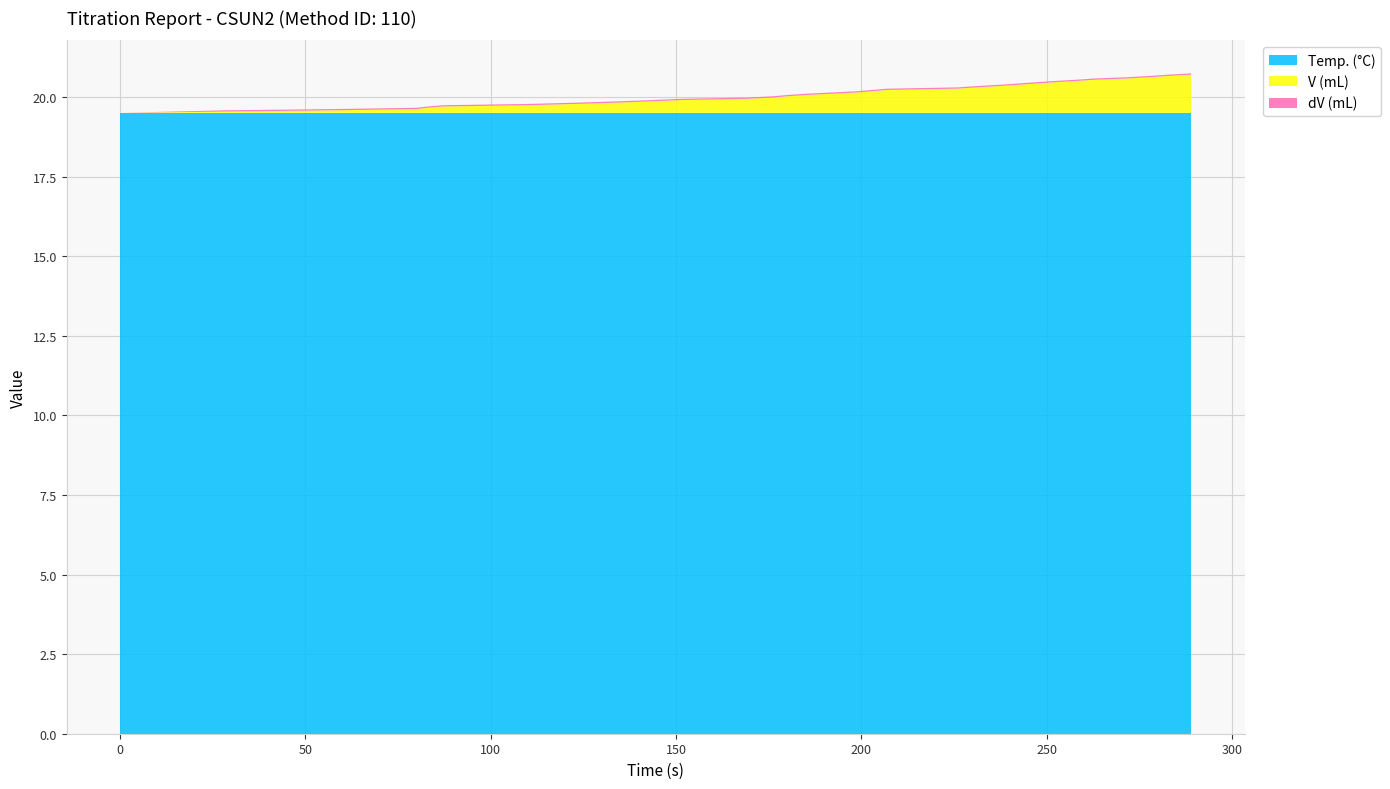

Reading right to left, what are all the values shown in this chart?

Temp. (°C): 289=19.5	283=19.5	278=19.5	272=19.5	263=19.5	258=19.5	252=19.5	247=19.5	242=19.5	237=19.5	231=19.5	226=19.5	207=19.5	203=19.5	199=19.5	192=19.5	185=19.5	180=19.5	176=19.5	169=19.5	151=19.5	143=19.5	134=19.5	123=19.5	110=19.5	87=19.5	83=19.5	80=19.5	58=19.5	28=19.5	0=19.5
V (mL): 289=1.2	283=1.2	278=1.1	272=1.1	263=1.0	258=1.0	252=1.0	247=0.9	242=0.9	237=0.8	231=0.8	226=0.8	207=0.7	203=0.7	199=0.6	192=0.6	185=0.6	180=0.5	176=0.5	169=0.4	151=0.4	143=0.4	134=0.3	123=0.3	110=0.2	87=0.2	83=0.2	80=0.1	58=0.1	28=0.0	0=0.0
dV (mL): 289=0.0	283=0.0	278=0.0	272=0.0	263=0.0	258=0.0	252=0.0	247=0.0	242=0.0	237=0.0	231=0.0	226=0.0	207=0.0	203=0.0	199=0.0	192=0.0	185=0.0	180=0.0	176=0.0	169=0.0	151=0.0	143=0.0	134=0.0	123=0.0	110=0.0	87=0.0	83=0.0	80=0.0	58=0.0	28=0.0	0=0.0